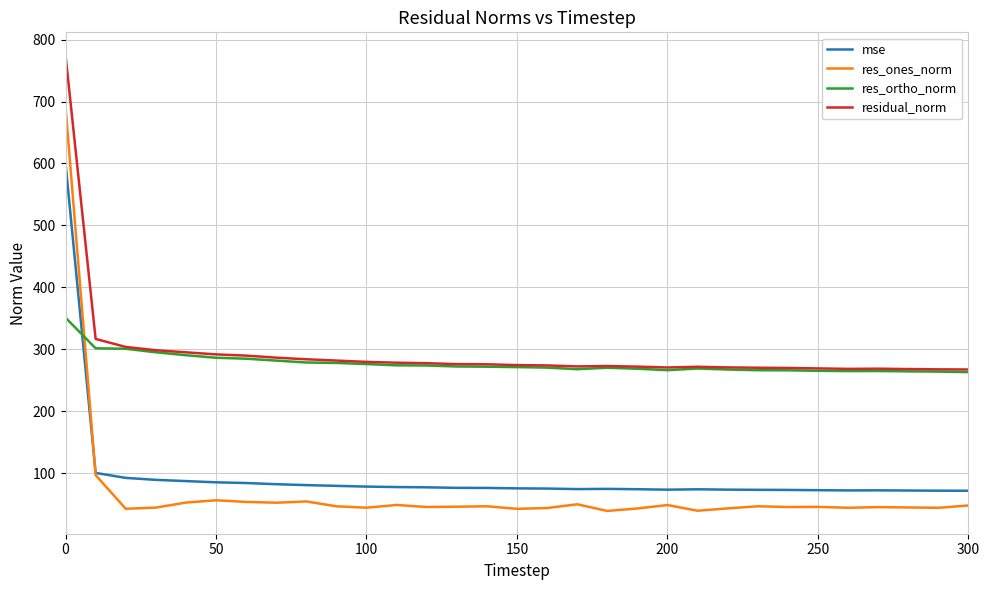

Rank the series by their maximum value, from highest to lowest.

residual_norm, res_ones_norm, mse, res_ortho_norm